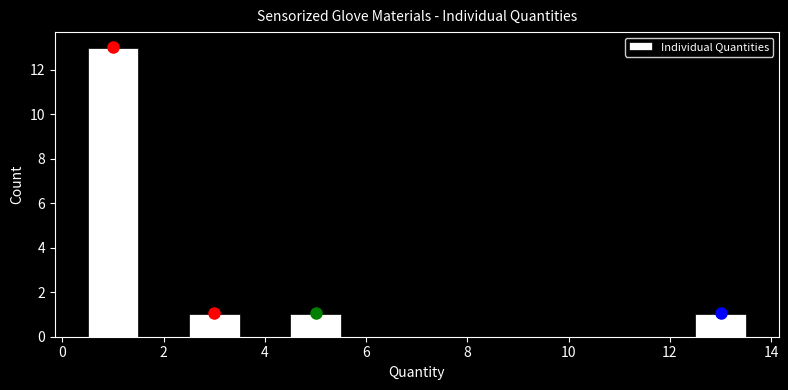

How tall is the bar that spans 4.5 to 5.5 on the x-axis? Neither the bar edges nor the heights are printed on the chart, so give them approximately, as read against the axes.

1